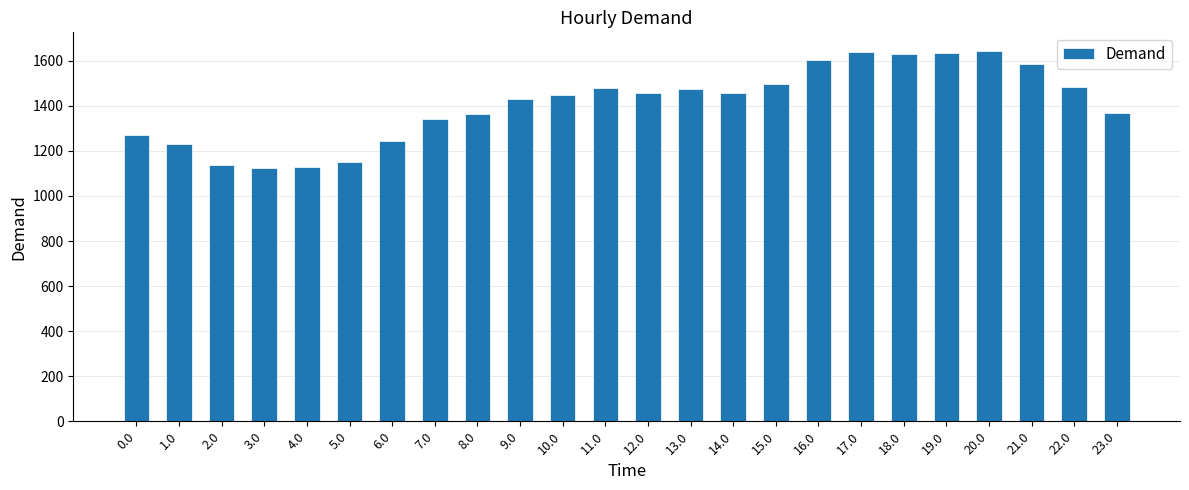

Between 5.0 and 13.0, which is larger?

13.0